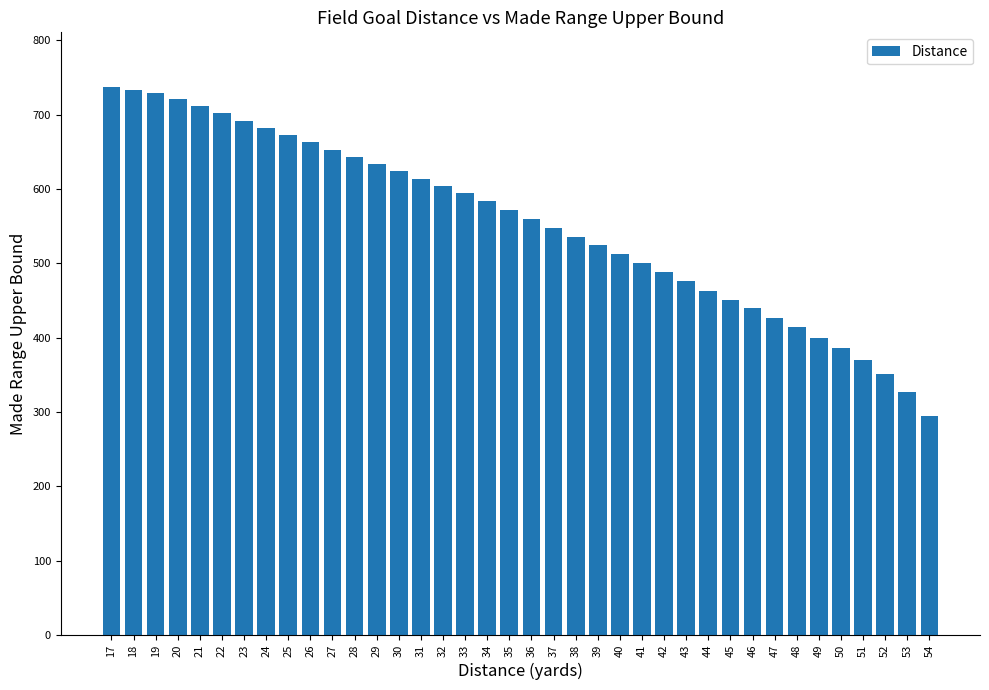

Count the number of categories in the chart.

38